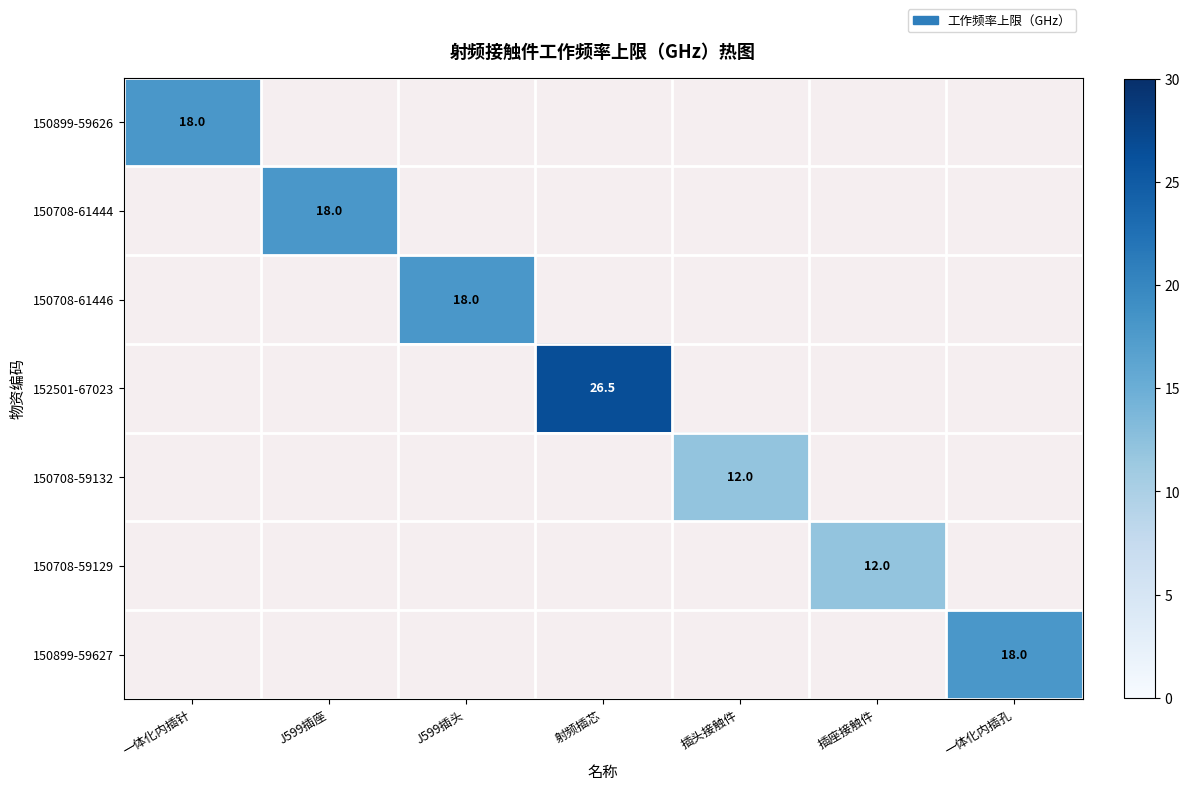

The 150899-59627 series shows 24.2 at 一体化内插孔. True or false?

False